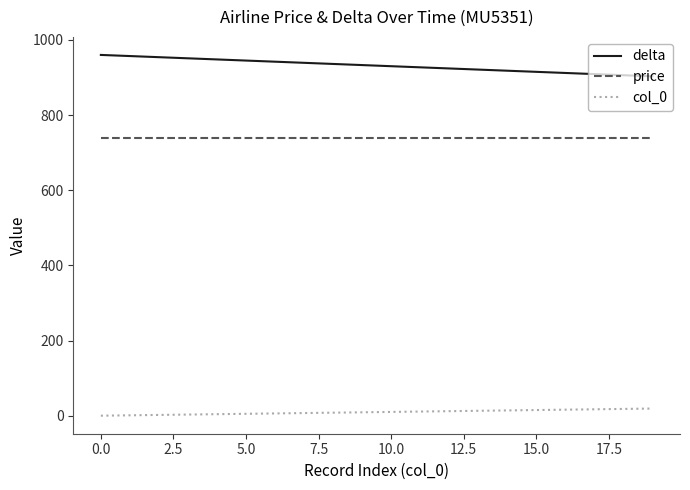

Which series has the largest total across all categories?

delta